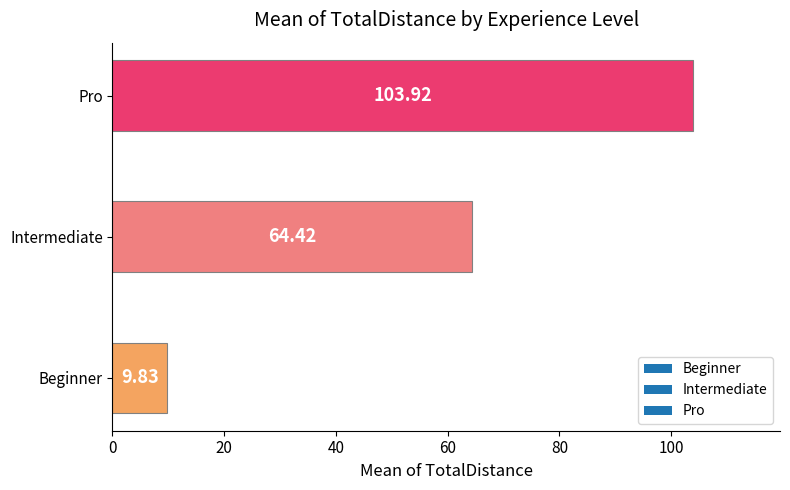

At which category does the chart reach its minimum across all series?

Beginner